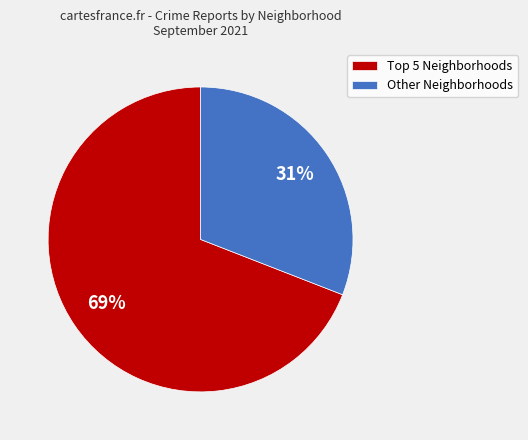

Is it true that Other Neighborhoods is 23% of the pie?

False